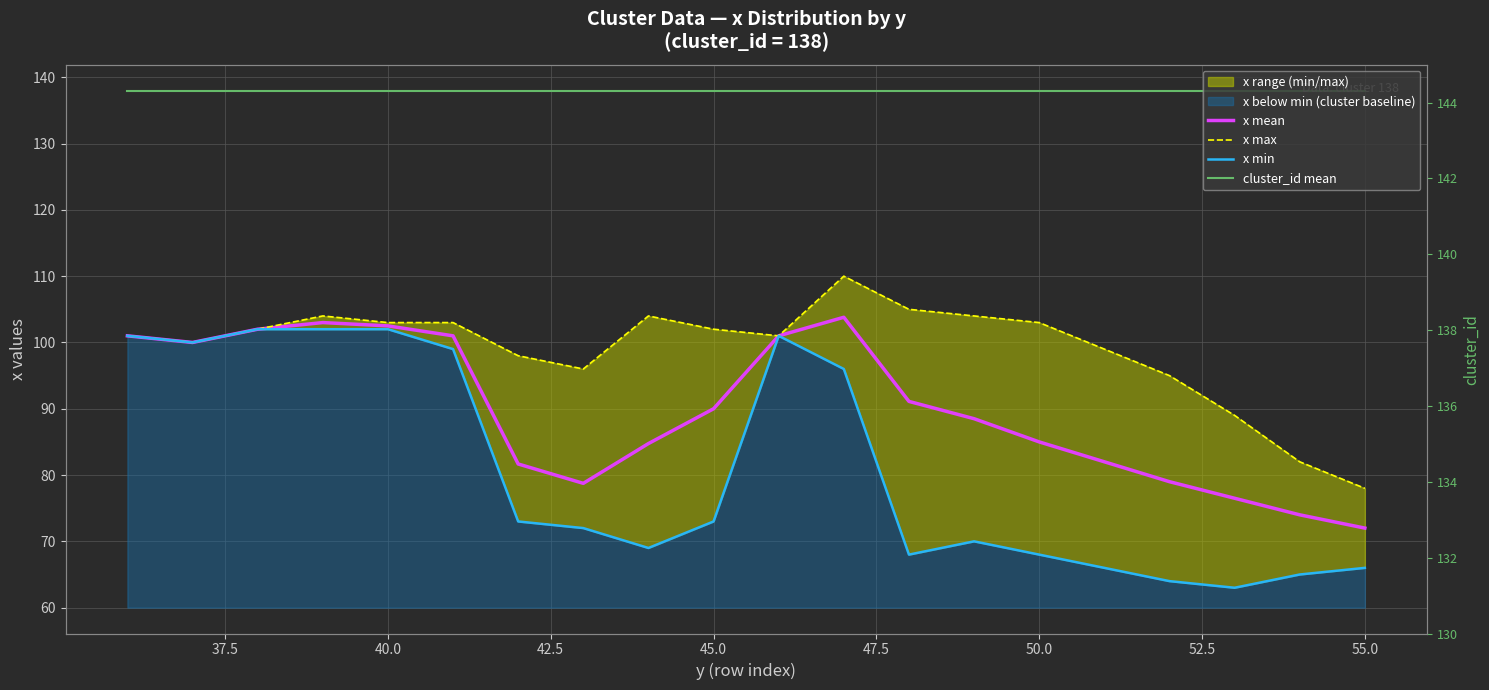

Does the chart have visible grid lines?

Yes